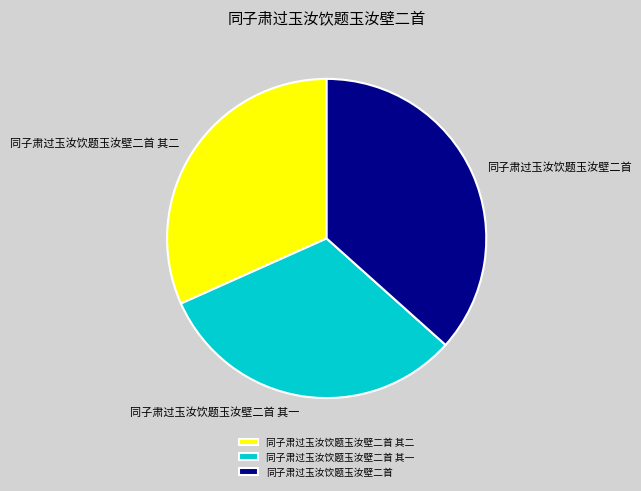

The 同子肃过玉汝饮题玉汝壁二首 slice represents 37% of the pie. True or false?

True